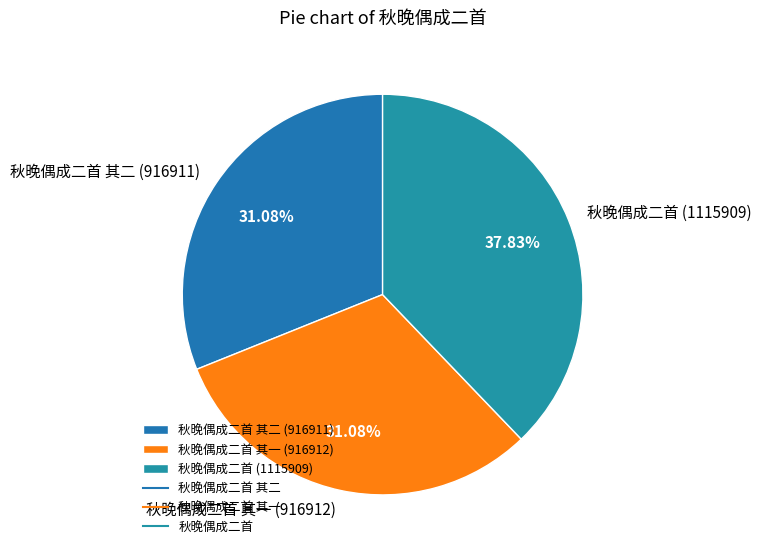

Combined, do 秋晚偶成二首 (1115909) and 秋晚偶成二首 其二 (916911) account for over 50%?

Yes